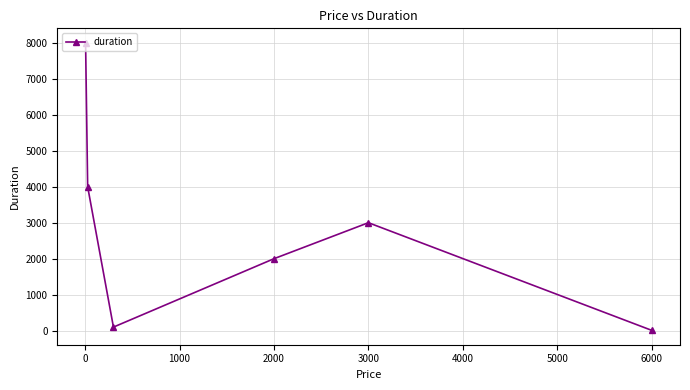

How many distinct data groups are displayed?

1